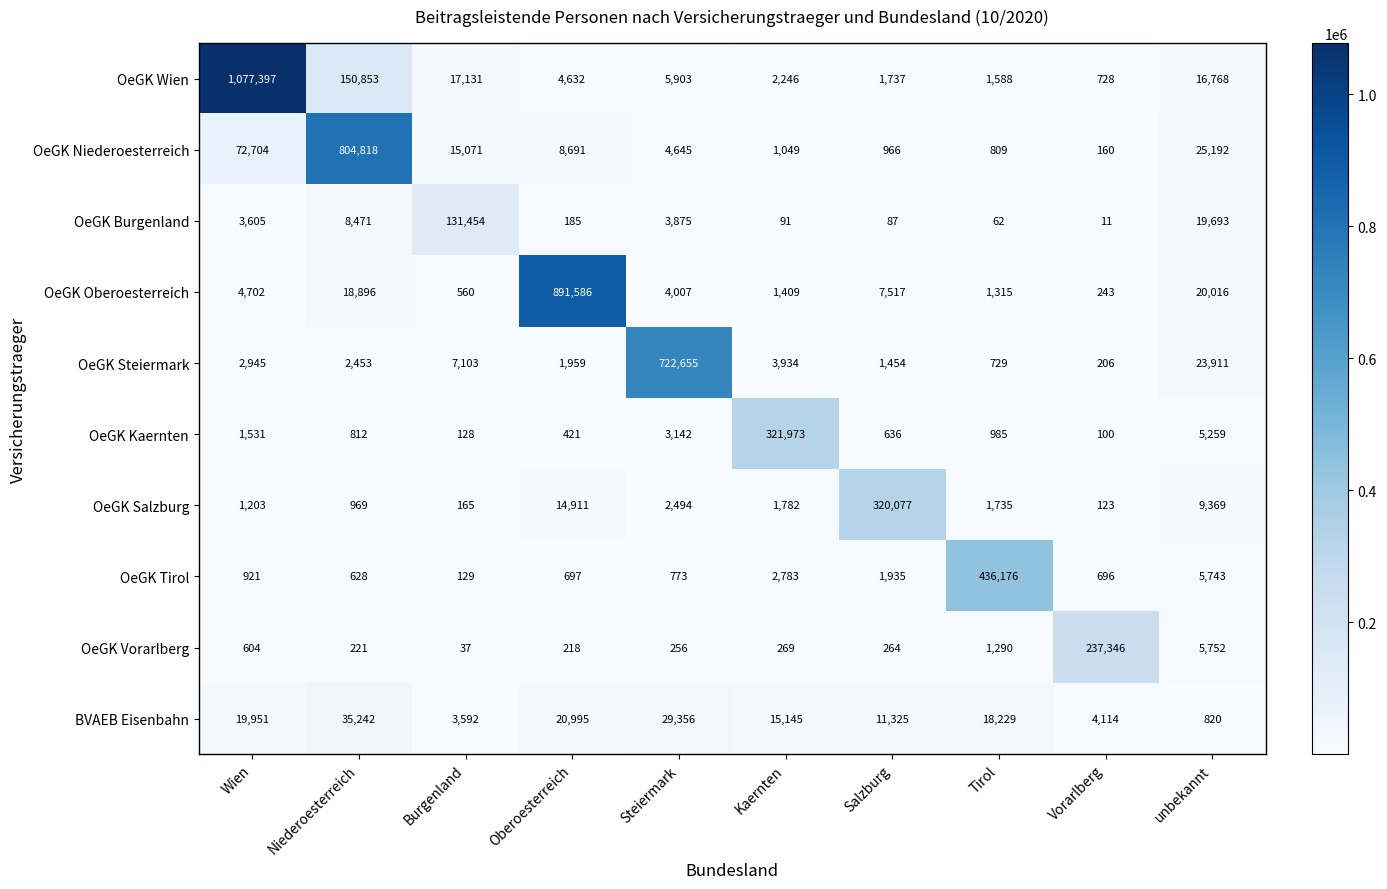

Read the OeGK Steiermark value at Burgenland, to the nearest 100.

7100